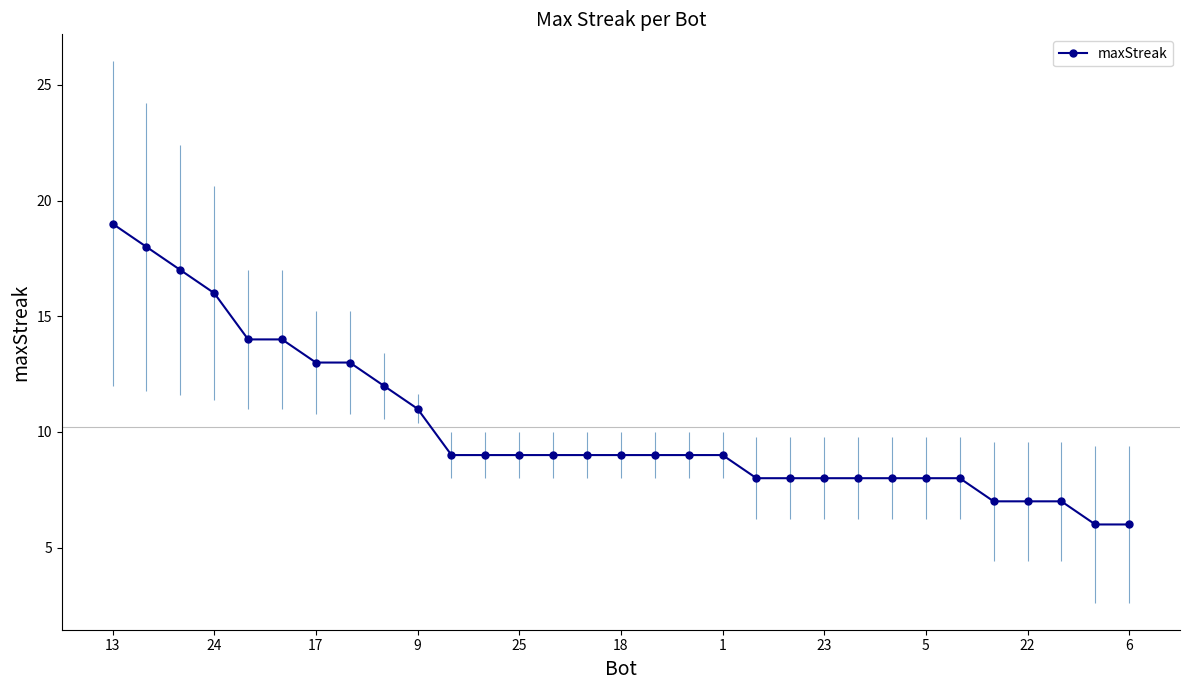

The maxStreak series shows 17 at 9. True or false?

False